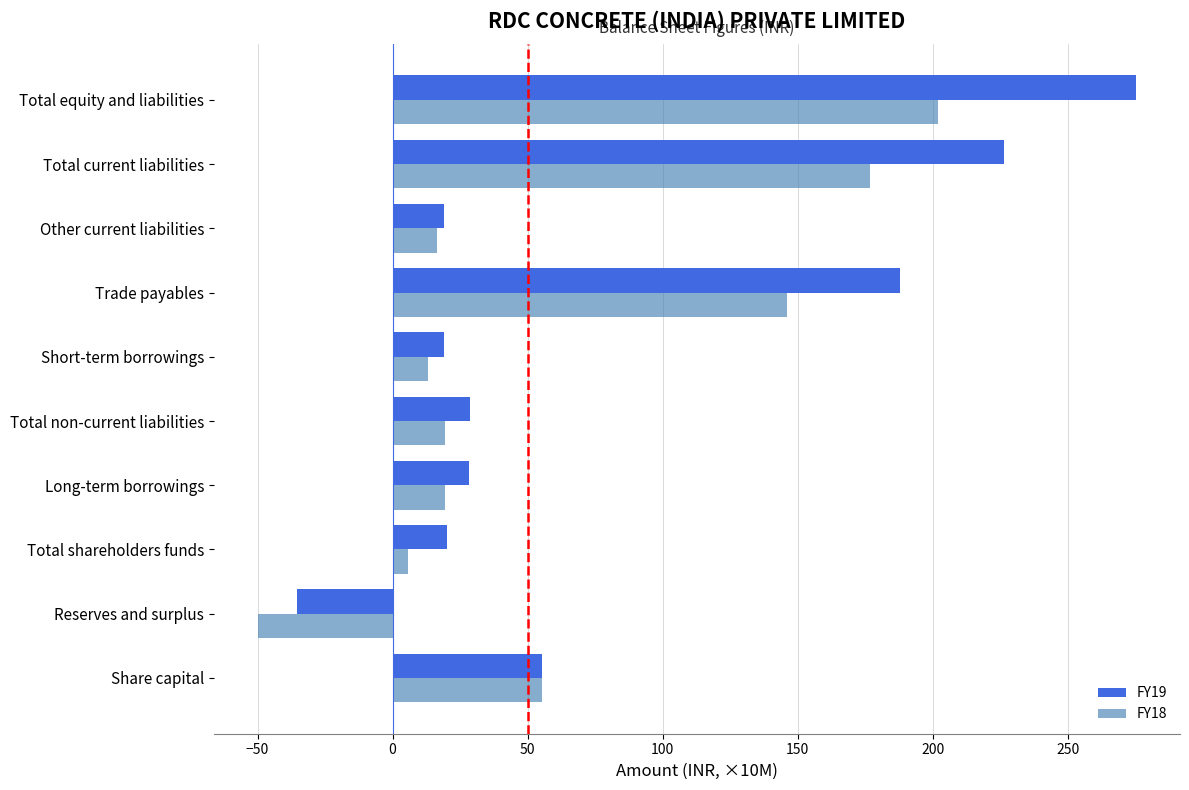

Which series has the widest spread of values?

FY19